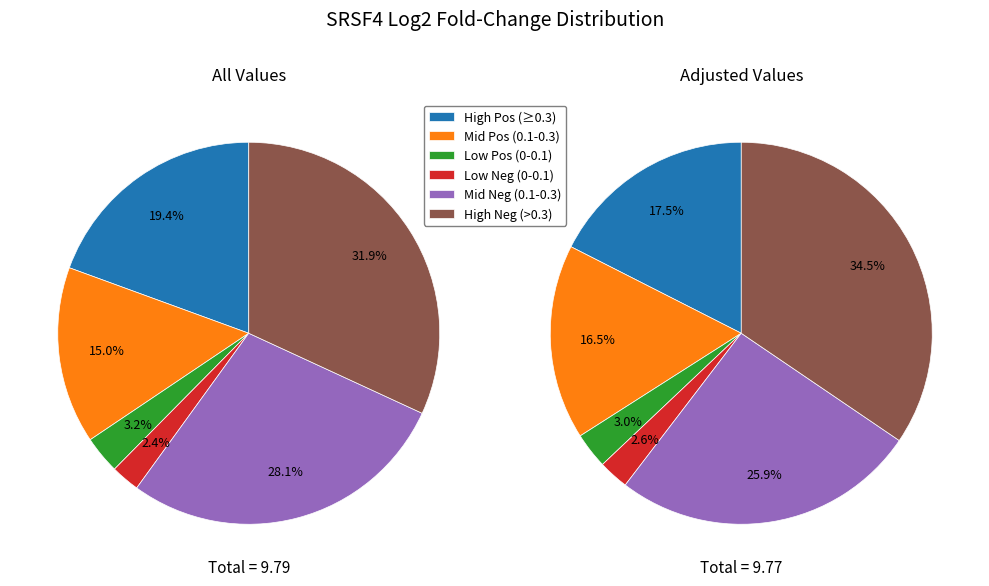

Which has a higher value, 4 or 15?

15